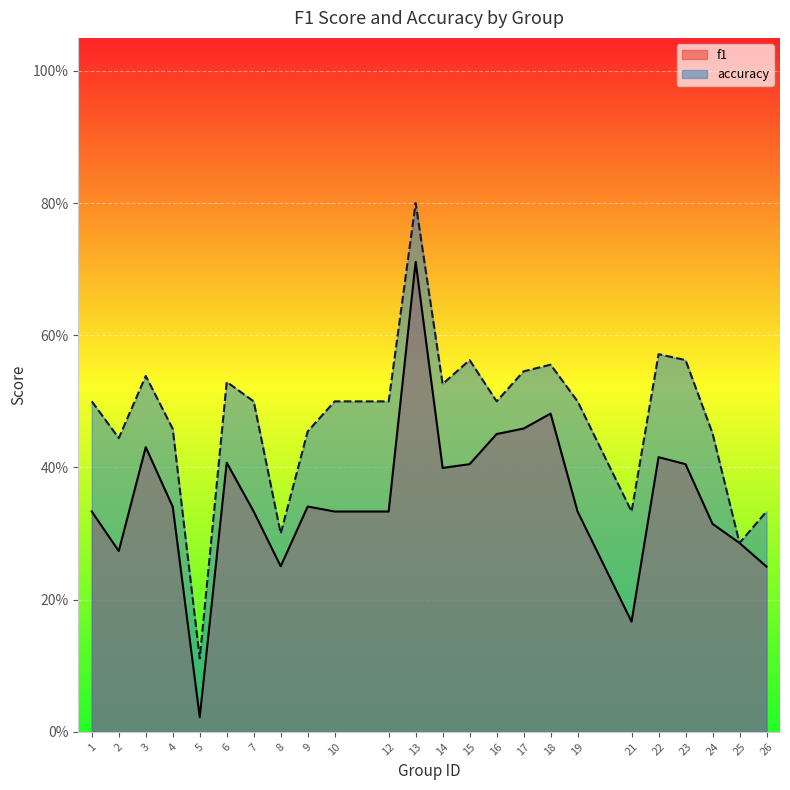

The value of accuracy at 19 is 0.5. True or false?

True